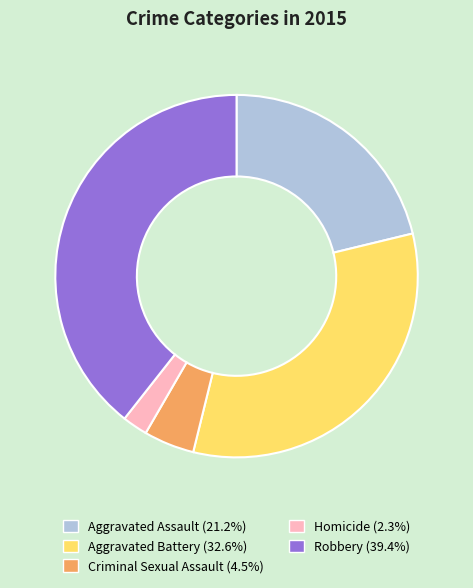

Is it true that Aggravated Battery is 39% of the pie?

False